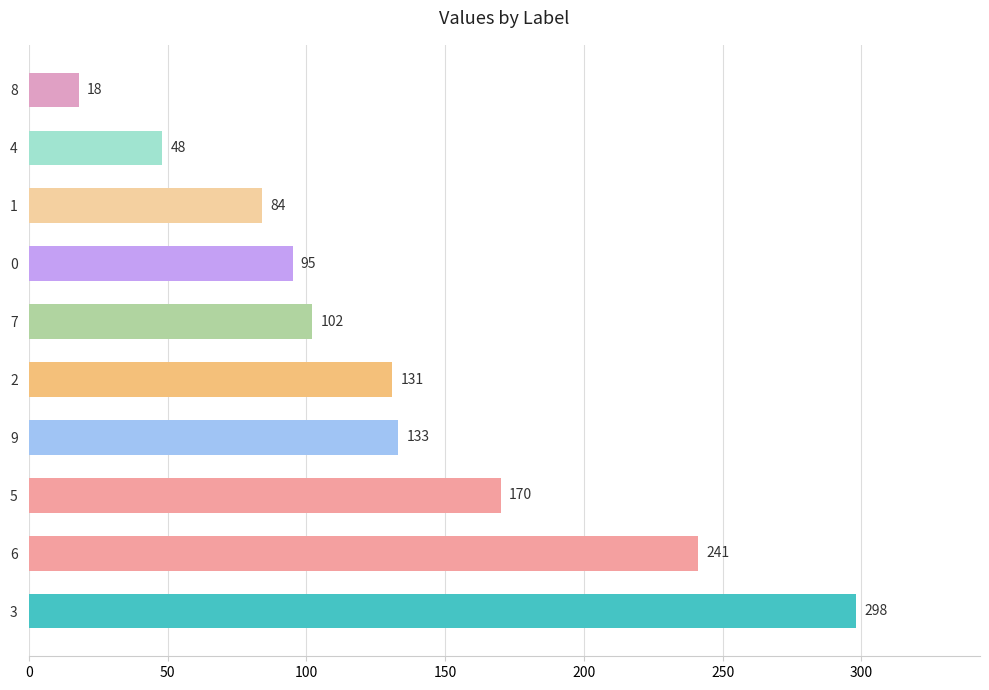

Where is the data nearest to the value 158?

5